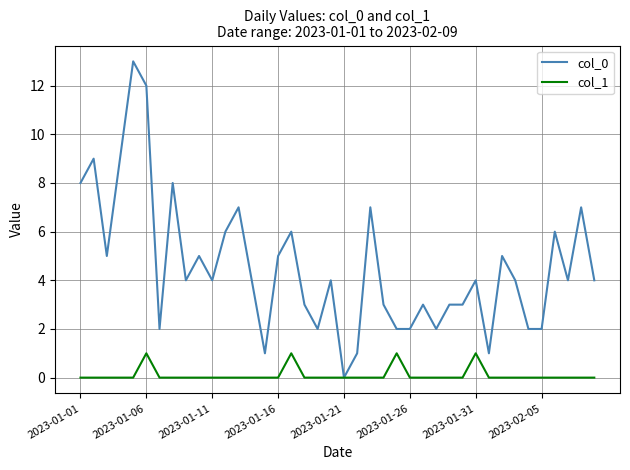

Does the chart have visible grid lines?

Yes